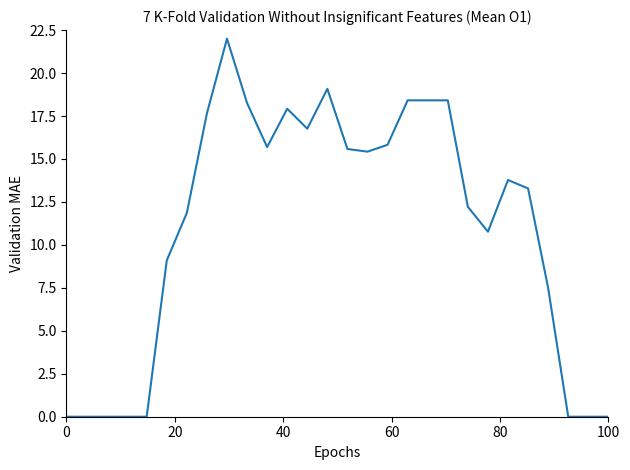

How many lines are shown in the chart?

1